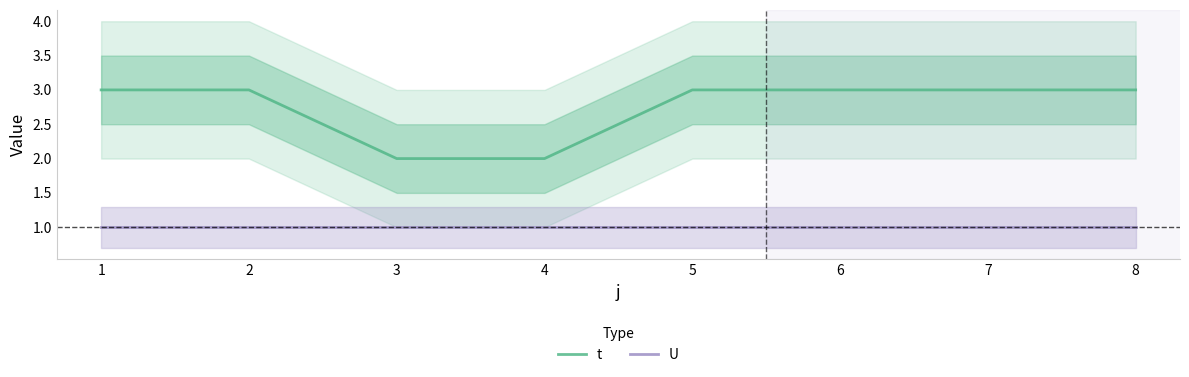

What is the value of the t point at the 3rd from the left?

2